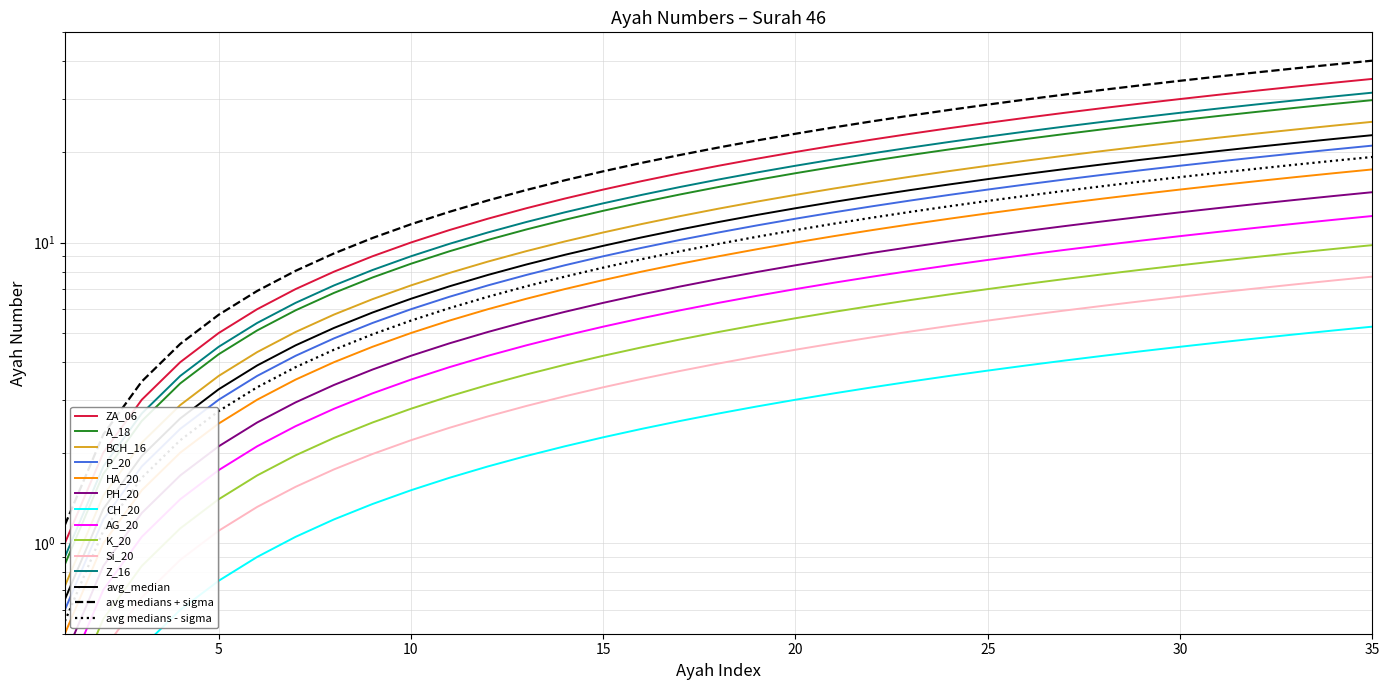

Which category has the highest value across all series?

35